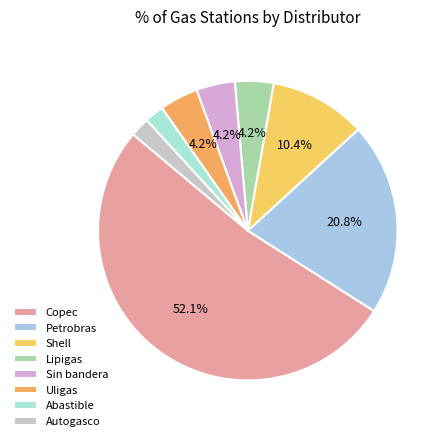

Does Copec account for over 50% of the chart?

Yes